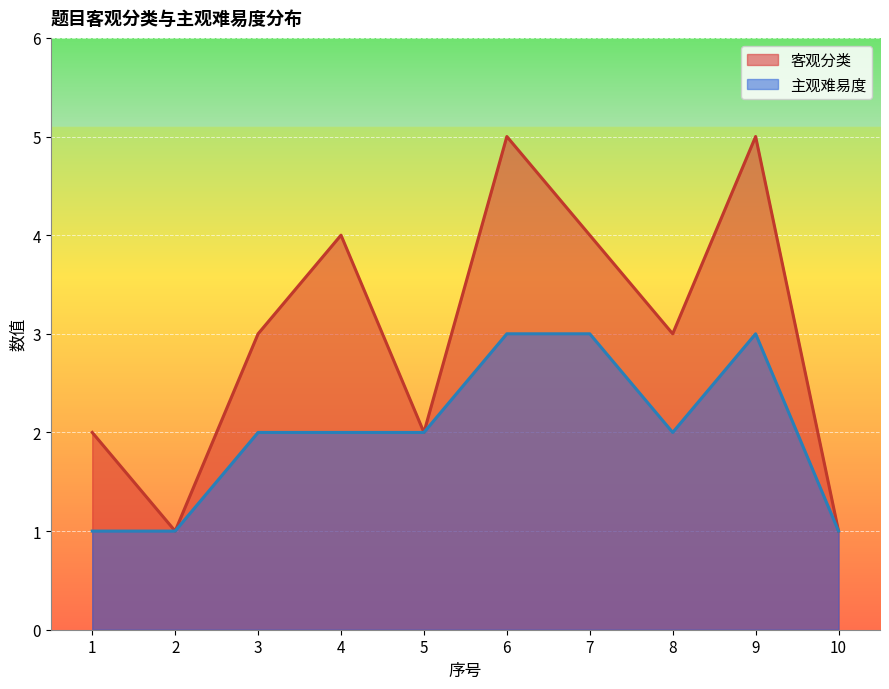

What are all the series names shown in the legend?

客观分类, 主观难易度